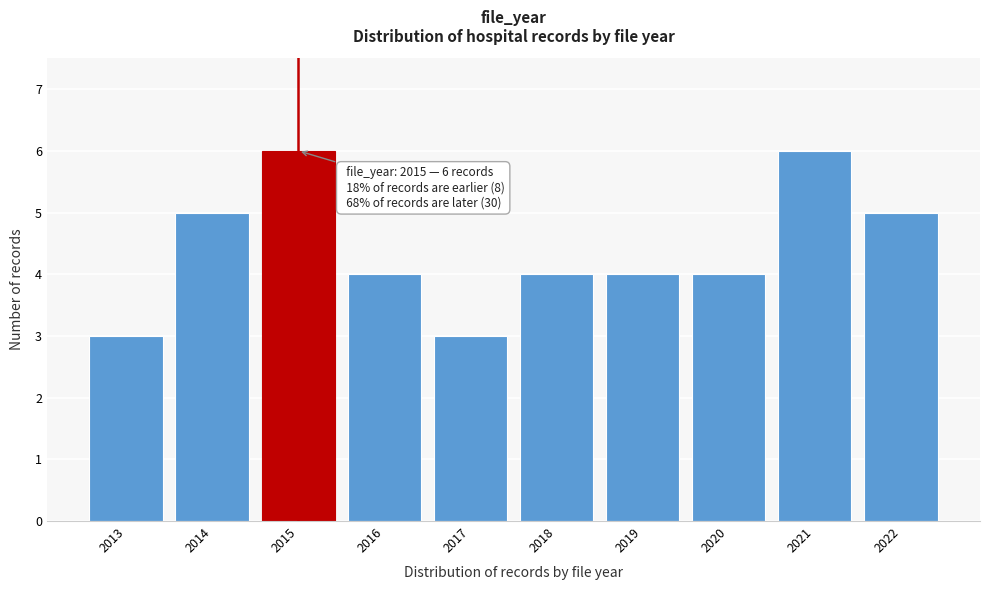

Reading left to right, extract all data points from this chart.

3	5	6	4	3	4	4	4	6	5